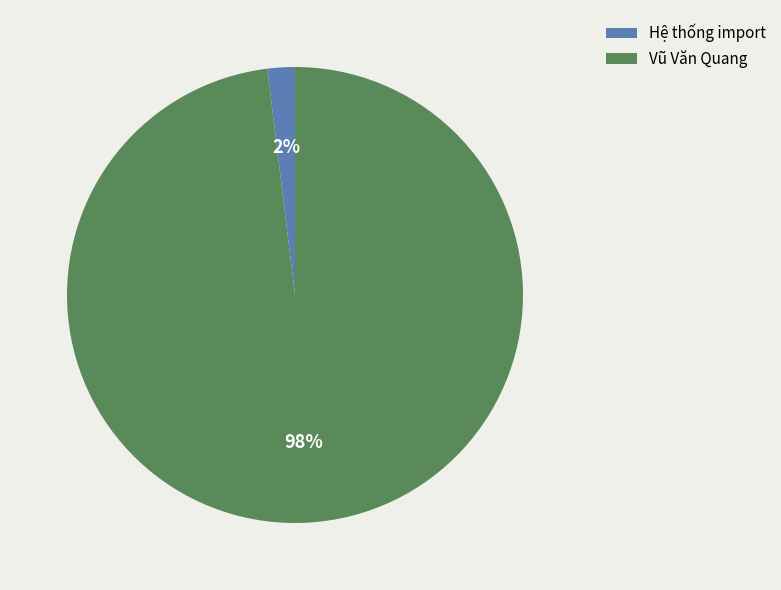

What percentage is the Hệ thống import slice, to the nearest percent?

2%